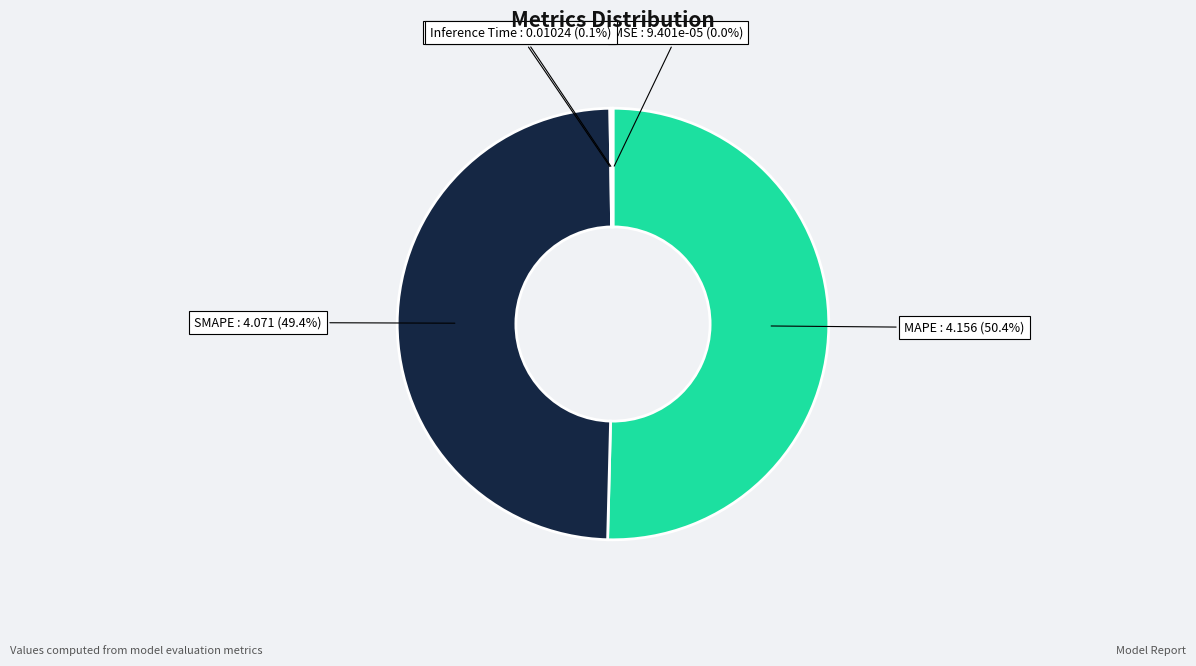

Count the number of slices in the pie.

5